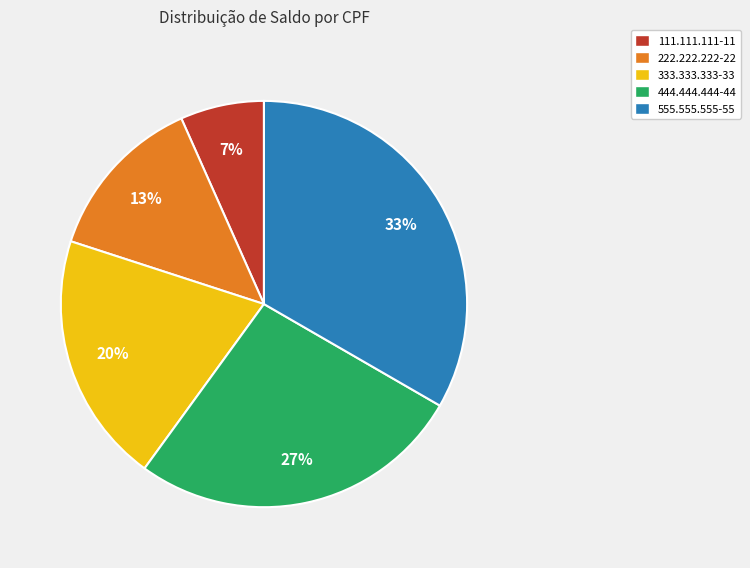

How many slices are in this pie chart?

5